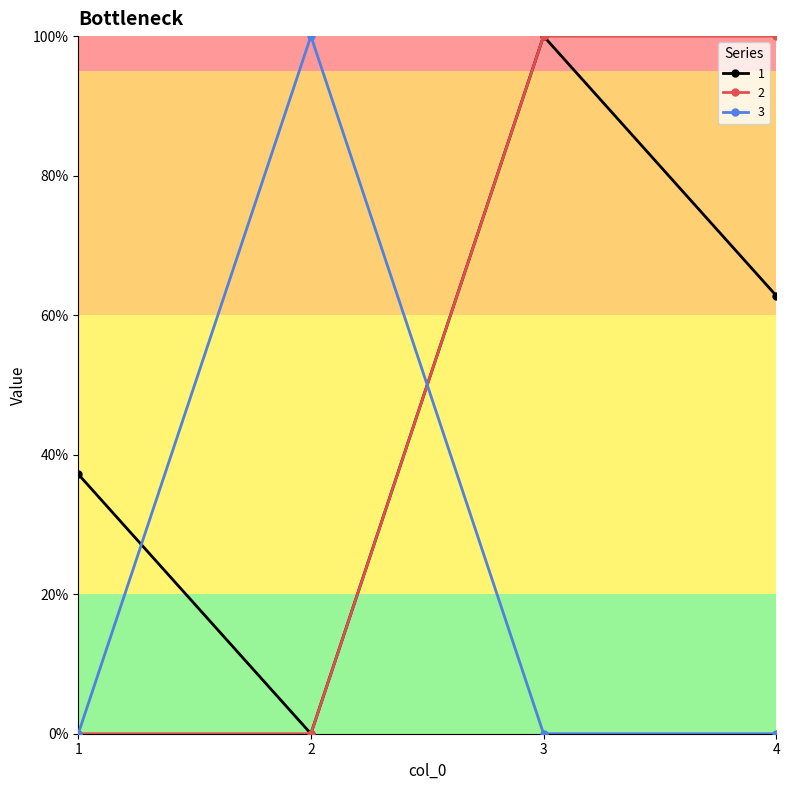

Is this an area chart (filled region under the line)?

No